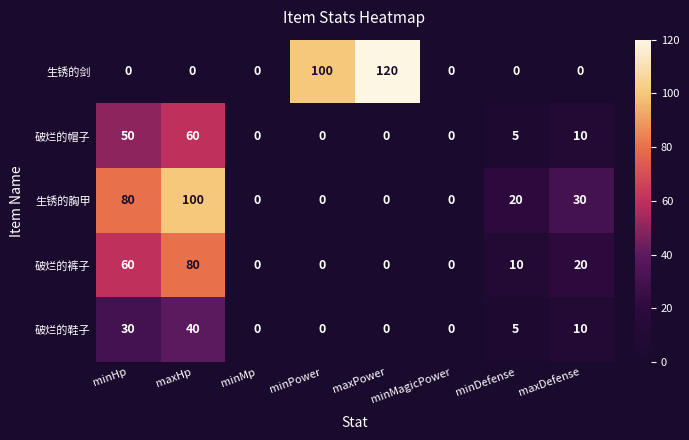

Rank the series by their maximum value, from lowest to highest.

破烂的鞋子, 破烂的帽子, 破烂的裤子, 生锈的胸甲, 生锈的剑